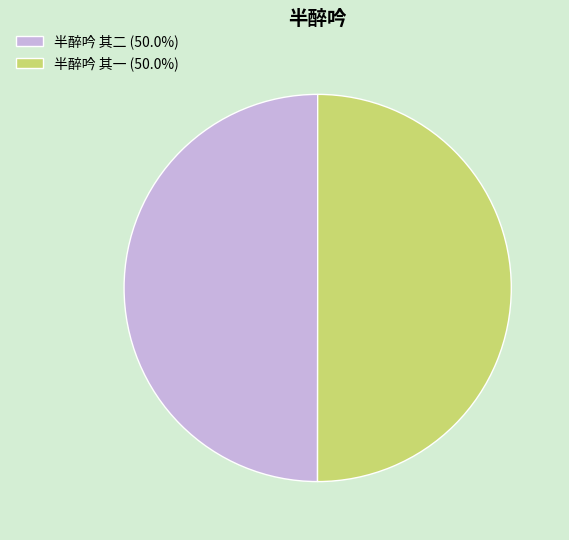

True or false: 半醉吟 其二 accounts for 50% of the total.

True